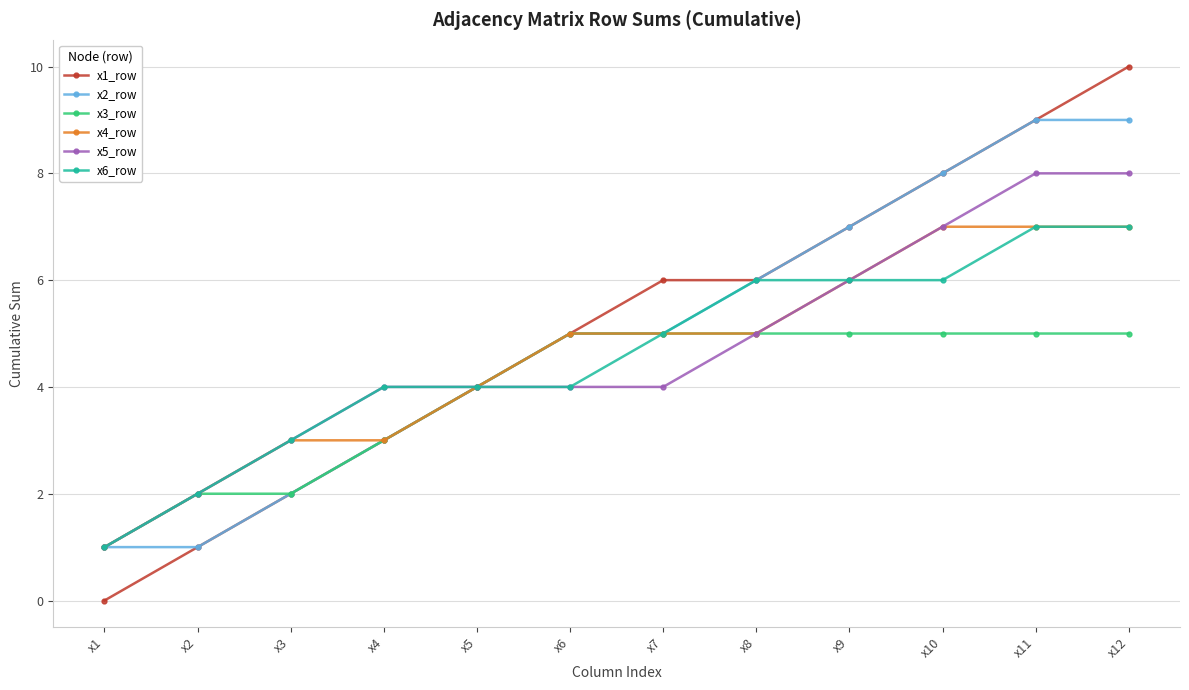

What is the minimum value for x5_row?

1